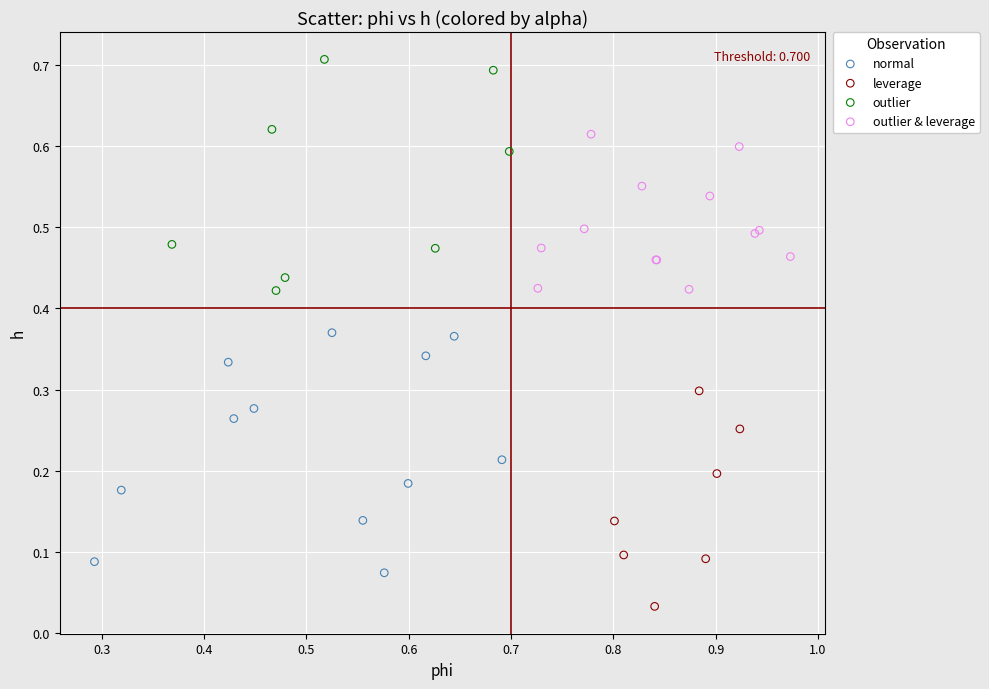

Which series reaches the minimum Y coordinate?

leverage